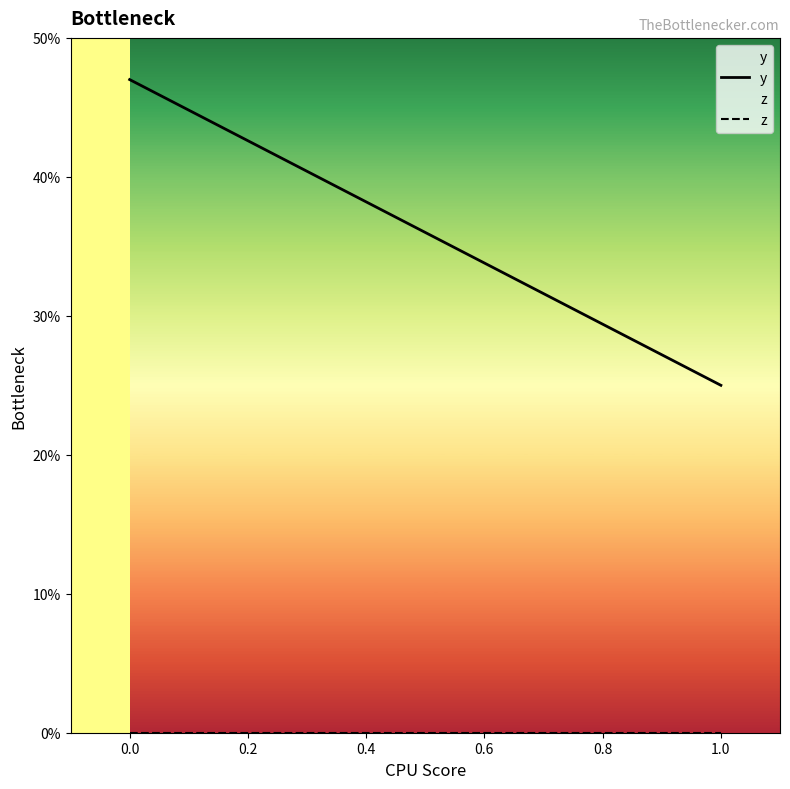

Which series has the widest spread of values?

y